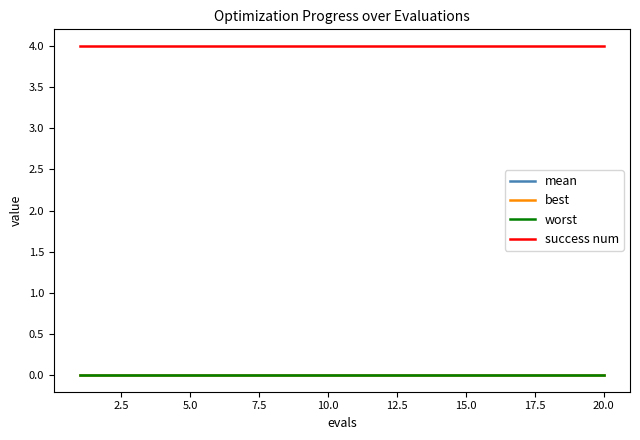

True or false: worst and success num intersect in this chart.

False